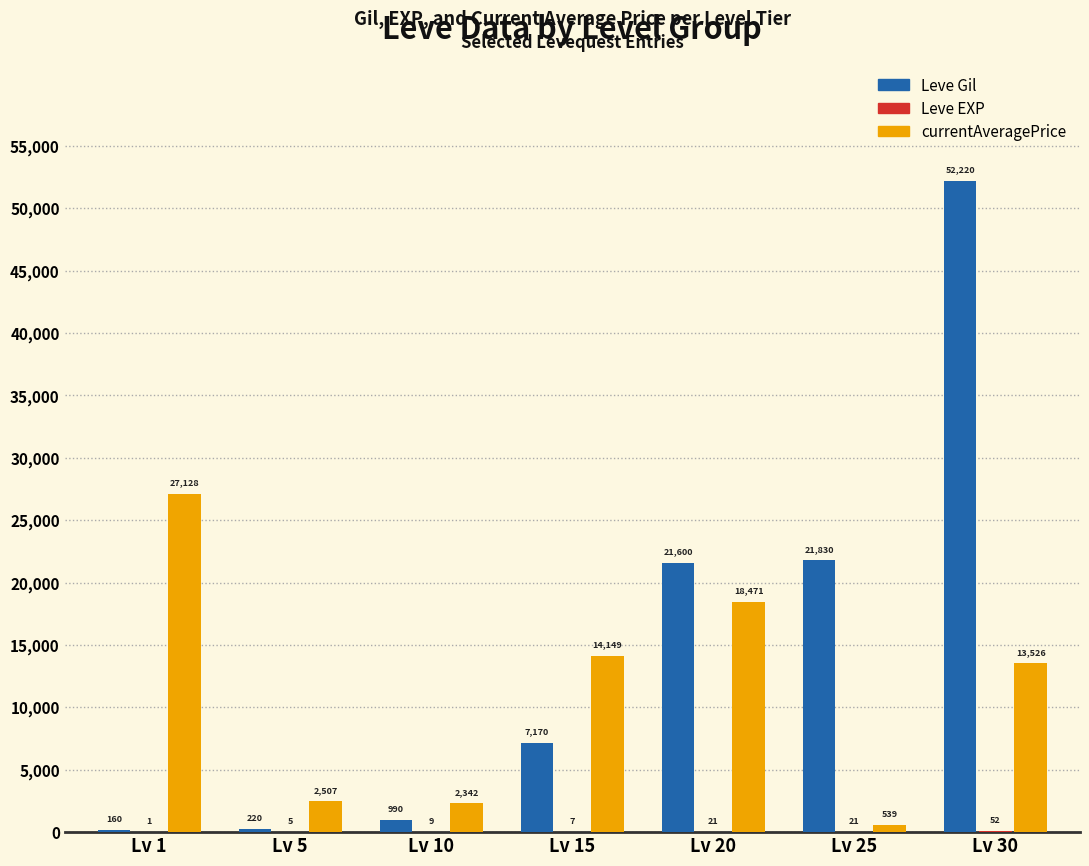

Between Lv 5 and Lv 10, which series saw the biggest shift?

Leve Gil